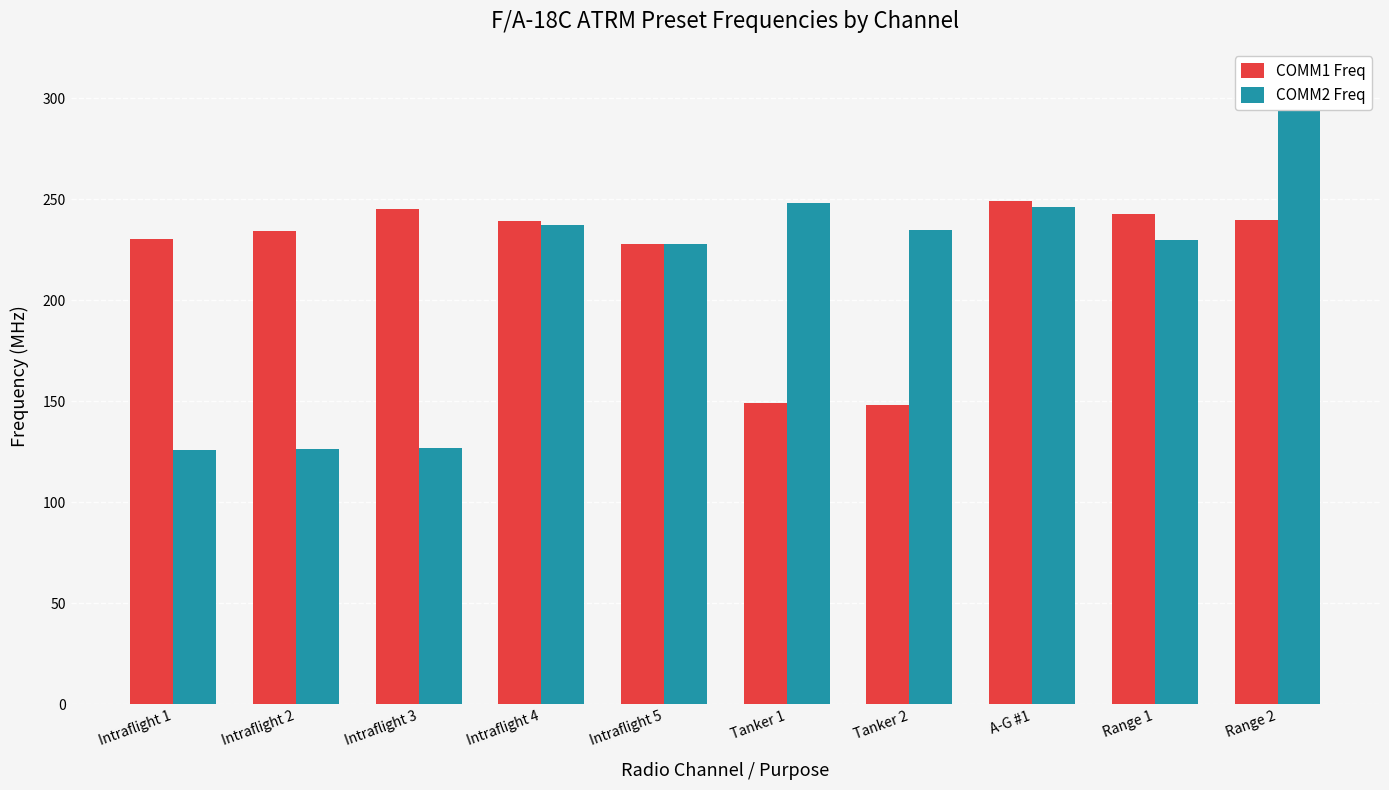

Reading left to right, list all the values displayed in this chart.

COMM1 Freq: 230.2	234.5	245.2	239.0	227.8	149.0	148.0	249.0	242.5	239.8
COMM2 Freq: 126.1	126.2	127.1	237.0	228.0	248.0	235.0	246.2	230.0	309.0